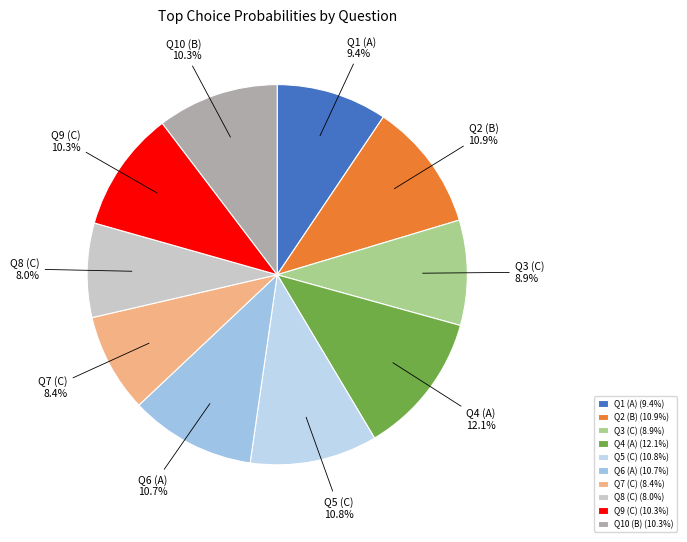

How much of the chart is everything except Q2 (B)?

89.1%